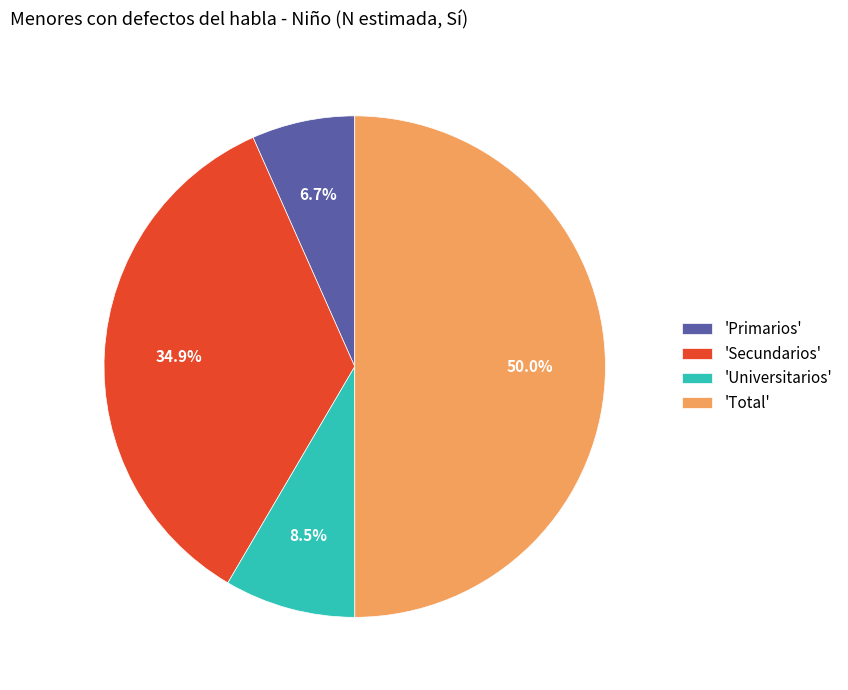

Which has a higher value, 'Primarios' or 'Secundarios'?

'Secundarios'